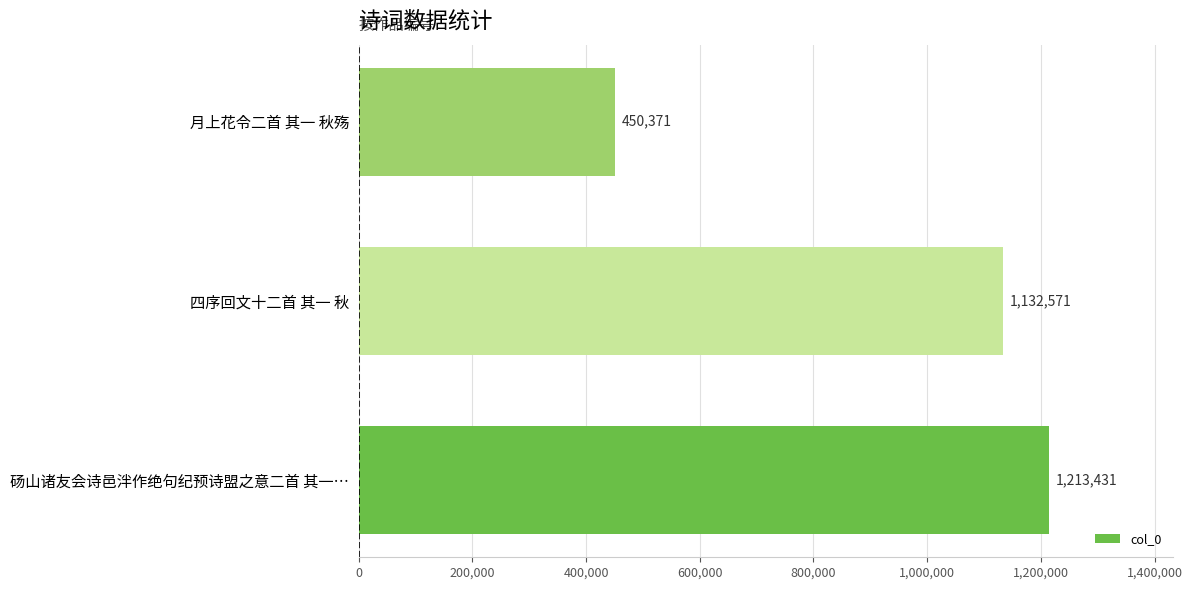

What is the change in value from 砀山诸友会诗邑泮作绝句纪预诗盟之意二首 其一… to 月上花令二首 其一 秋殇?

-763060